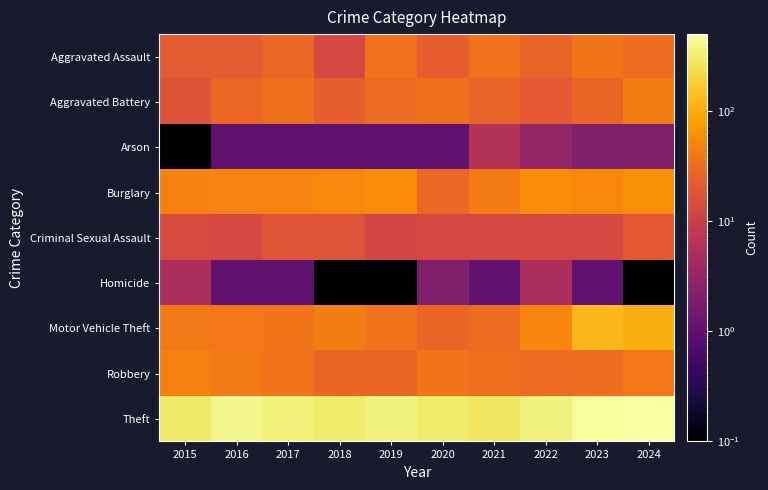

Reading left to right, transcribe all the data shown in this chart.

Aggravated Assault: 2015=21.0	2016=21.0	2017=28.0	2018=13.0	2019=35.0	2020=22.0	2021=35.0	2022=26.0	2023=38.0	2024=31.0
Aggravated Battery: 2015=17.0	2016=28.0	2017=33.0	2018=23.0	2019=30.0	2020=33.0	2021=26.0	2022=20.0	2023=27.0	2024=45.0
Arson: 2015=0.1	2016=1.0	2017=1.0	2018=1.0	2019=1.0	2020=1.0	2021=6.0	2022=3.0	2023=2.0	2024=2.0
Burglary: 2015=47.0	2016=49.0	2017=49.0	2018=54.0	2019=58.0	2020=28.0	2021=43.0	2022=58.0	2023=55.0	2024=63.0
Criminal Sexual Assault: 2015=14.0	2016=13.0	2017=18.0	2018=18.0	2019=12.0	2020=13.0	2021=13.0	2022=13.0	2023=13.0	2024=20.0
Homicide: 2015=5.0	2016=1.0	2017=1.0	2018=0.1	2019=0.1	2020=2.0	2021=1.0	2022=5.0	2023=1.0	2024=0.1
Motor Vehicle Theft: 2015=41.0	2016=39.0	2017=38.0	2018=45.0	2019=36.0	2020=27.0	2021=31.0	2022=51.0	2023=124.0	2024=107.0
Robbery: 2015=48.0	2016=42.0	2017=37.0	2018=27.0	2019=27.0	2020=37.0	2021=33.0	2022=31.0	2023=32.0	2024=39.0
Theft: 2015=297.0	2016=405.0	2017=342.0	2018=309.0	2019=349.0	2020=304.0	2021=275.0	2022=357.0	2023=451.0	2024=498.0